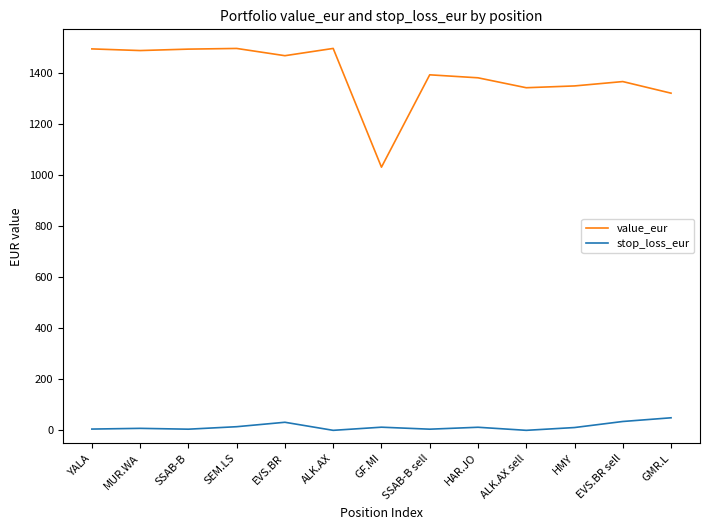

What is the difference between the maximum and minimum values in the stop_loss_eur series?

49.2